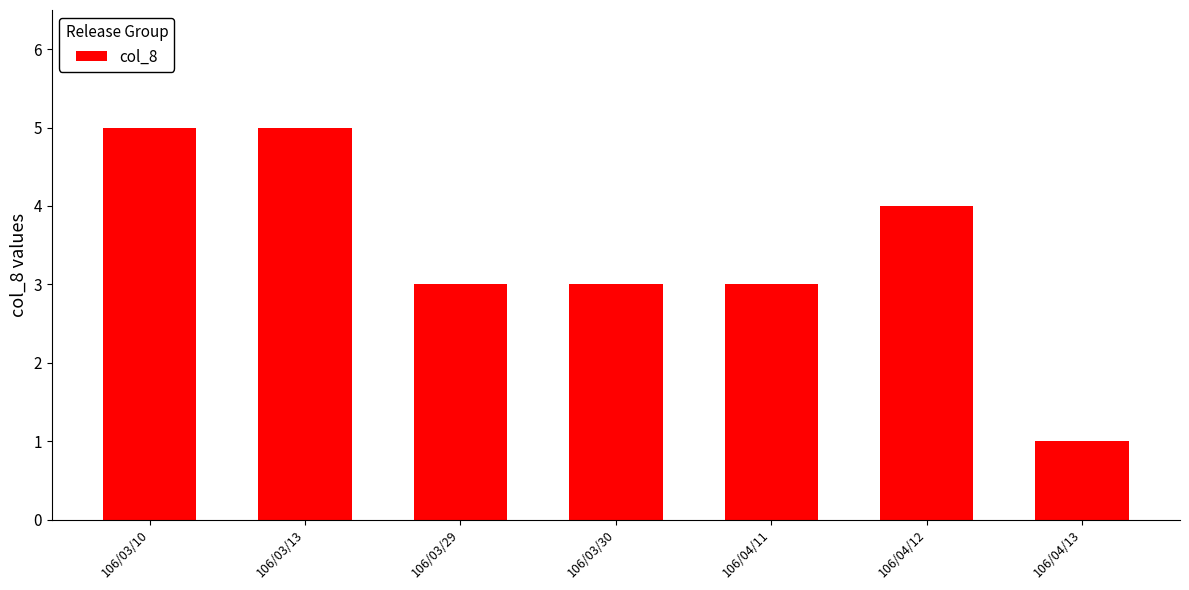

Reading left to right, list all the values displayed in this chart.

106/03/10=5	106/03/13=5	106/03/29=3	106/03/30=3	106/04/11=3	106/04/12=4	106/04/13=1